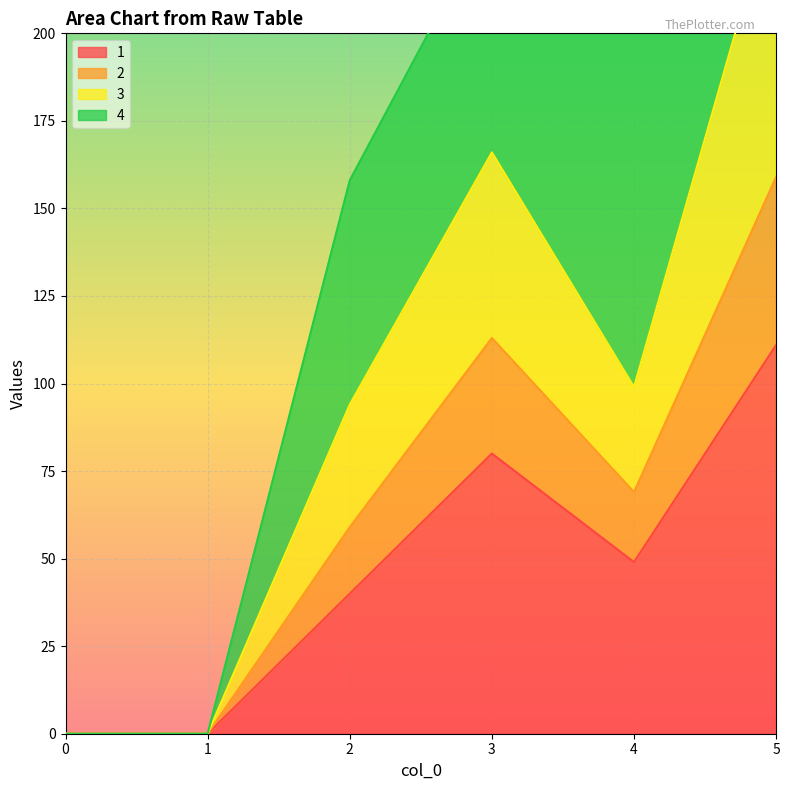

At which category does 2 reach its first local peak?

3